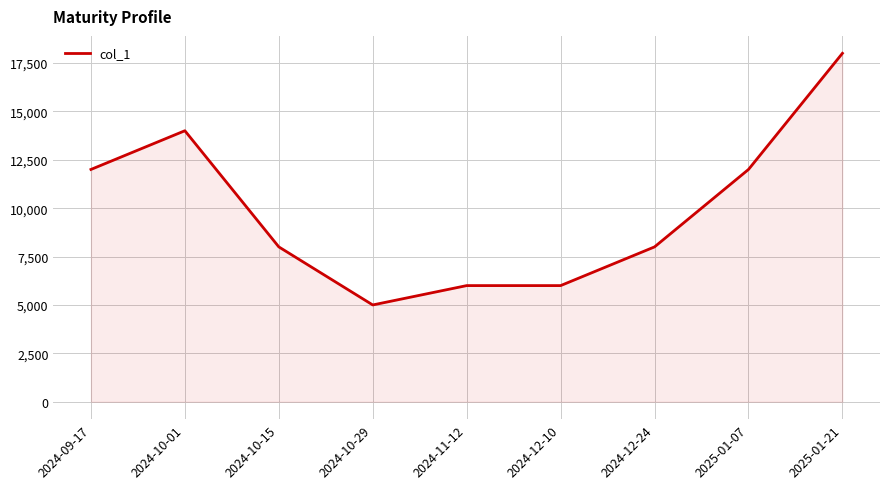

What is the sum of all values?

89000